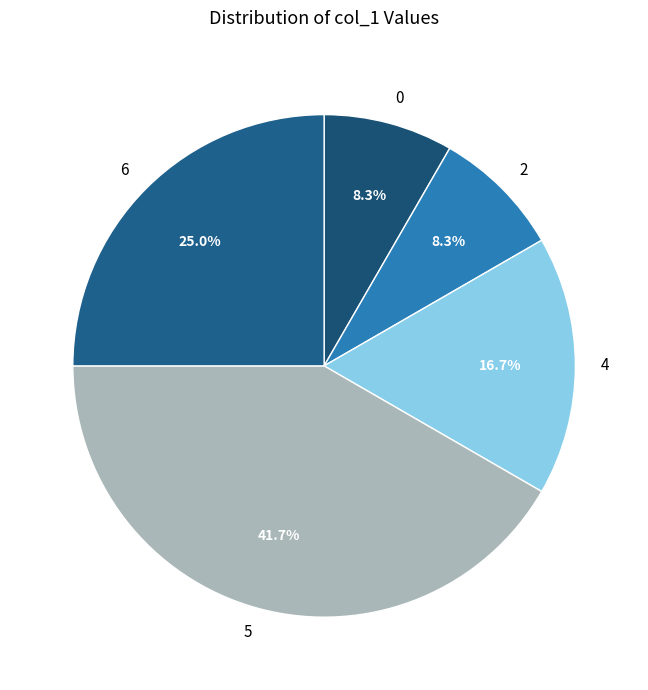

What percentage is the 2 slice, to the nearest percent?

8%